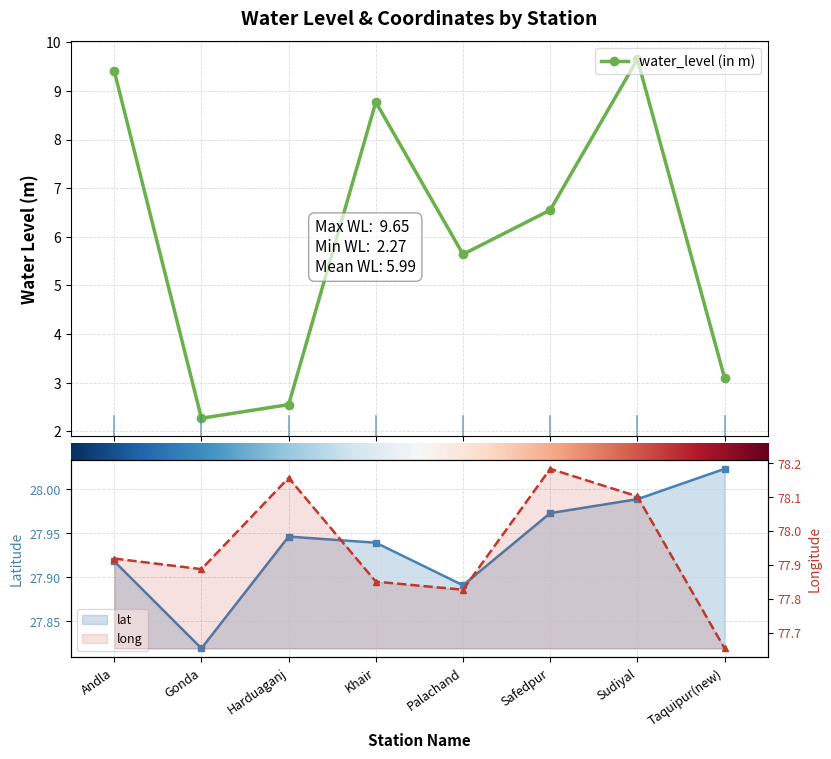

What is the smallest value displayed?

2.3